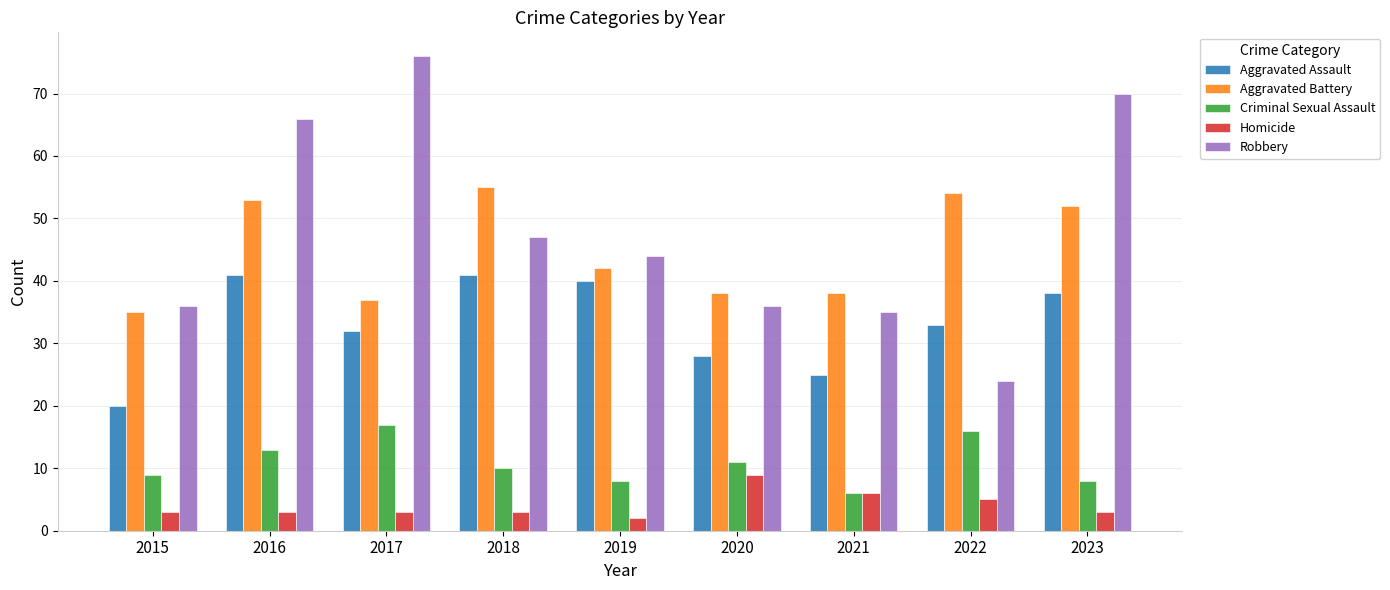

At how many categories does at least one series exceed 20?

9